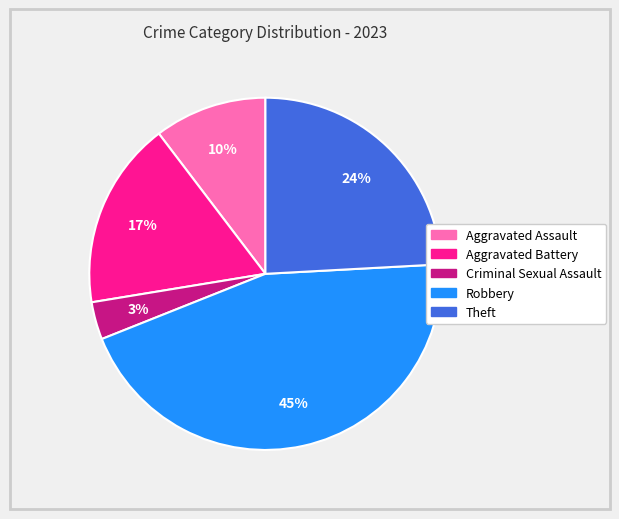

Is it true that Criminal Sexual Assault is 3% of the pie?

True